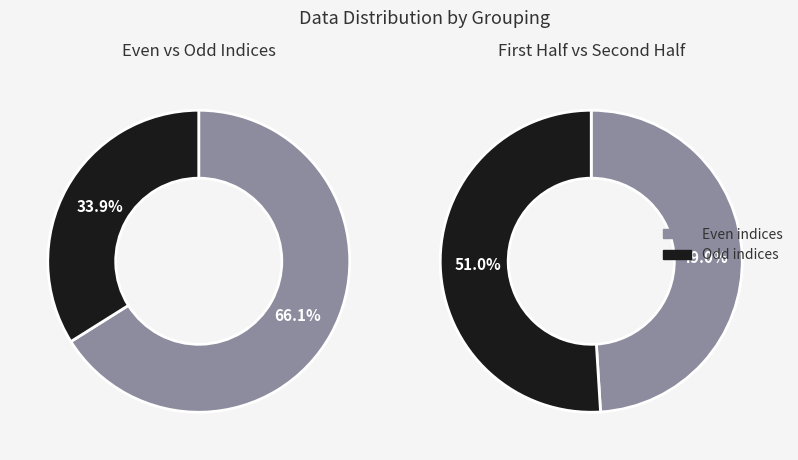

True or false: 5 accounts for 1% of the total.

False